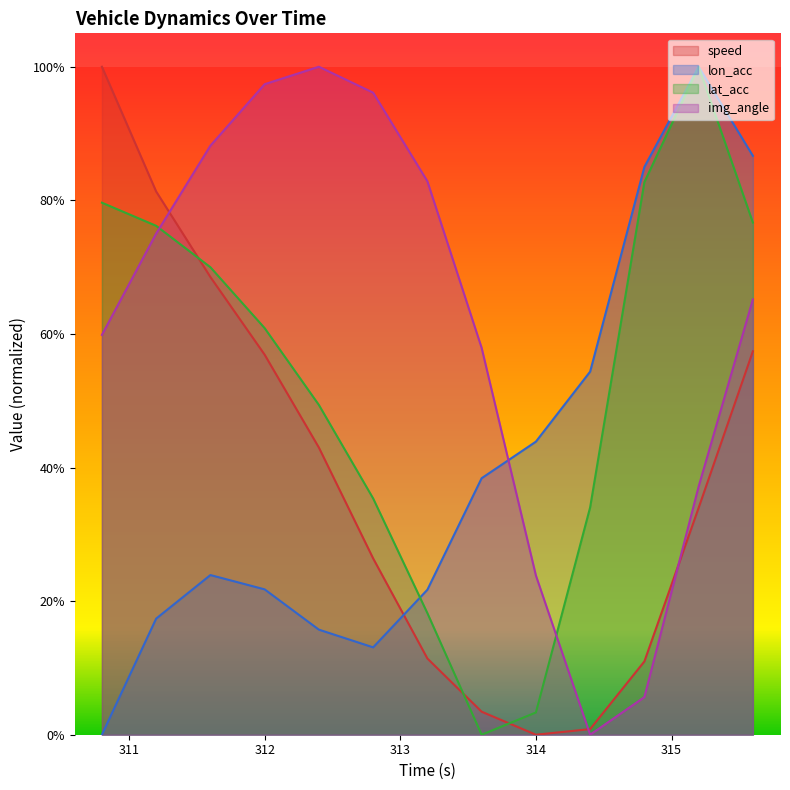

True or false: img_angle has a value of 0.4 at 314.0.

False